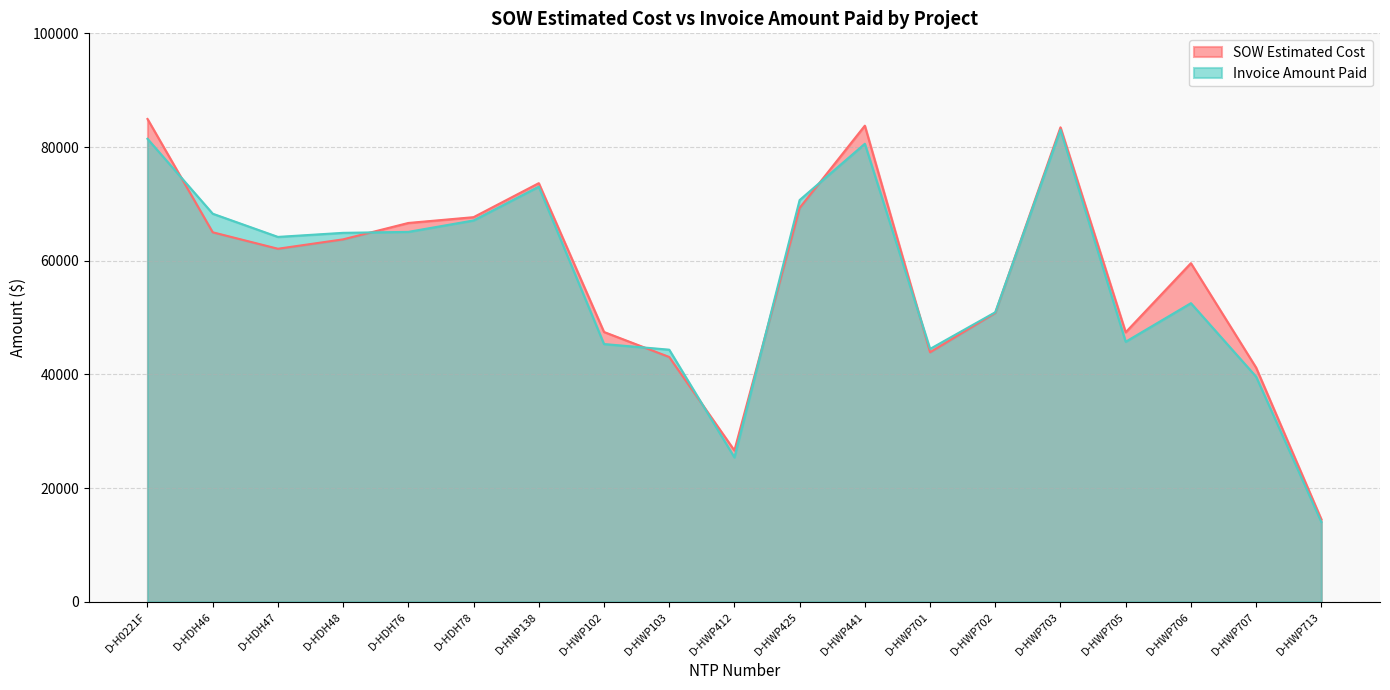

How many lines are shown in the chart?

2